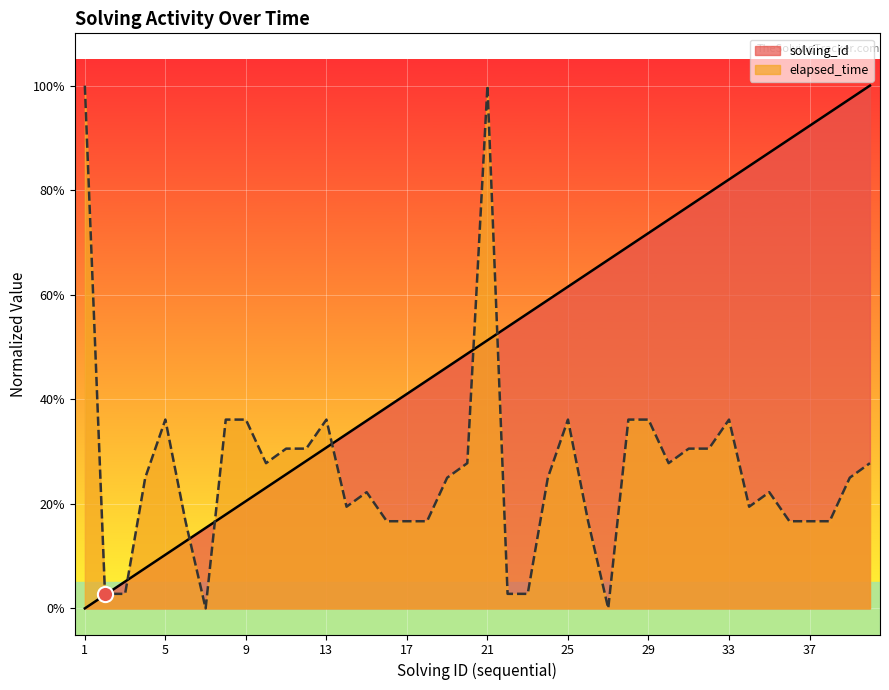

What are all the series names shown in the legend?

solving_id, elapsed_time